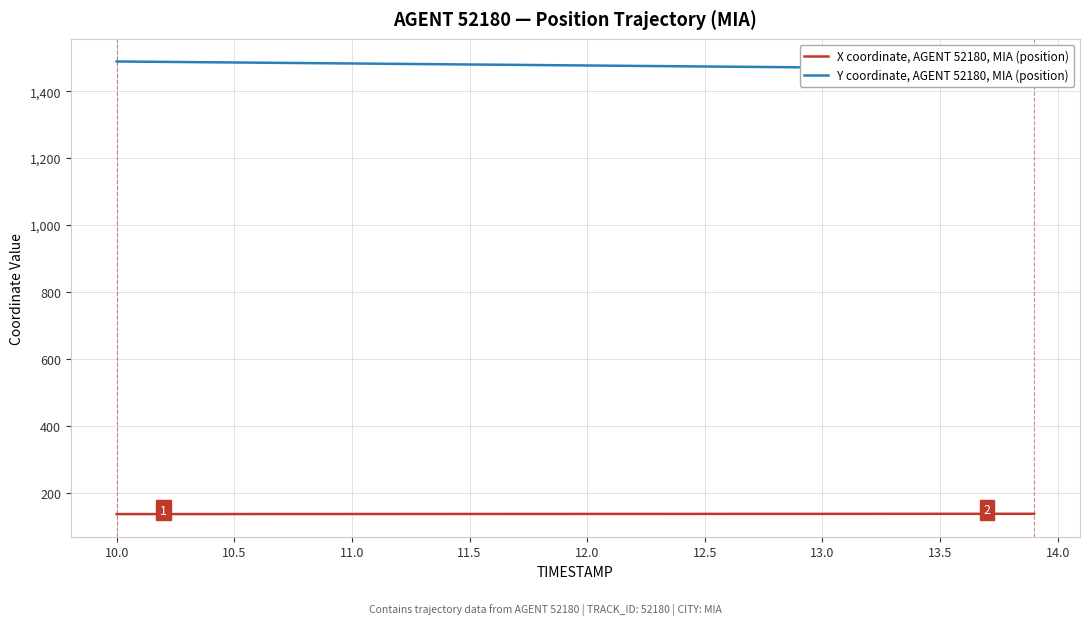

What is the maximum value for X coordinate, AGENT 52180, MIA (position)?

136.8